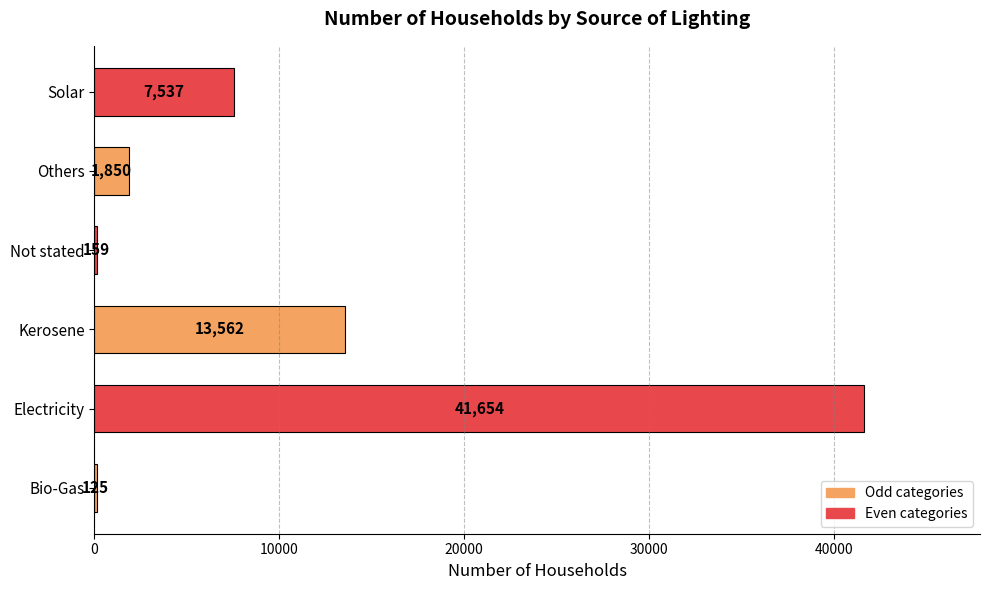

What is the approximate value at Not stated, to the nearest 10?

160